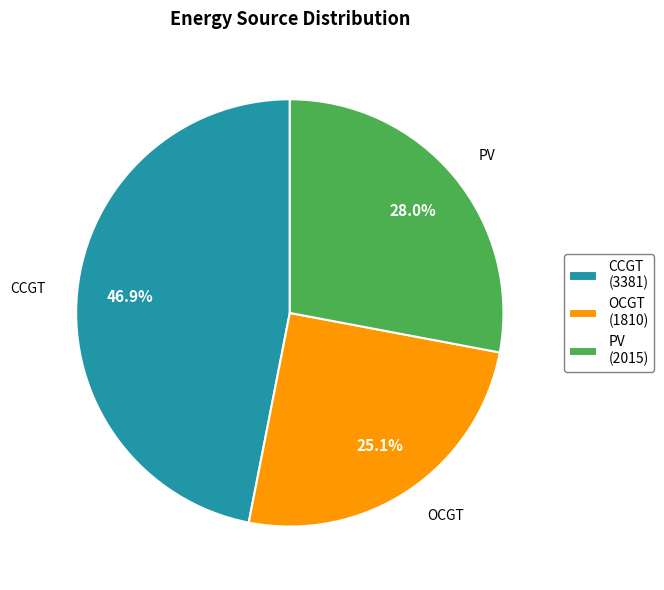

Does CCGT (3381) account for over 50% of the chart?

No